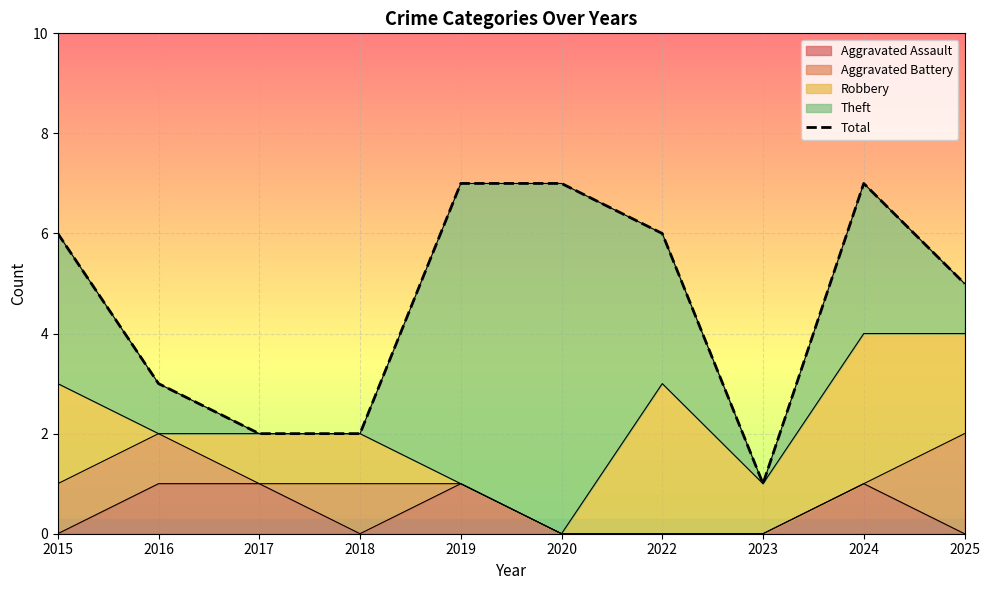

True or false: the data shows 8 at 2015.

False